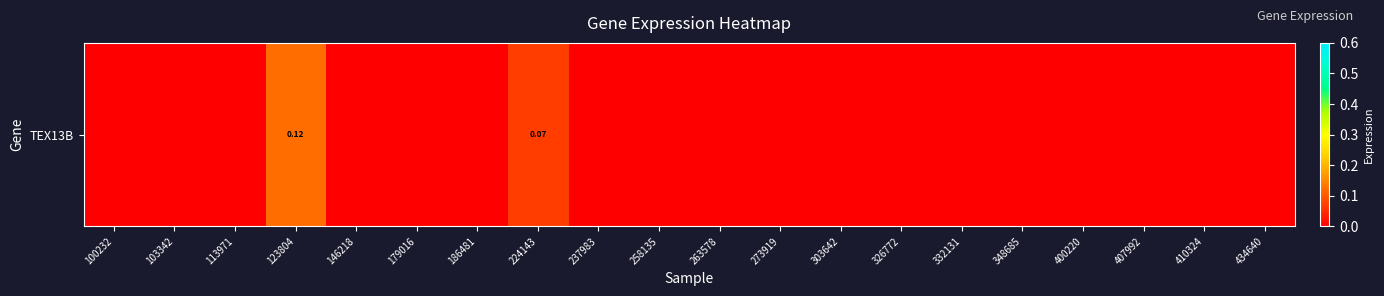

At which label is the value closest to 0?

100232